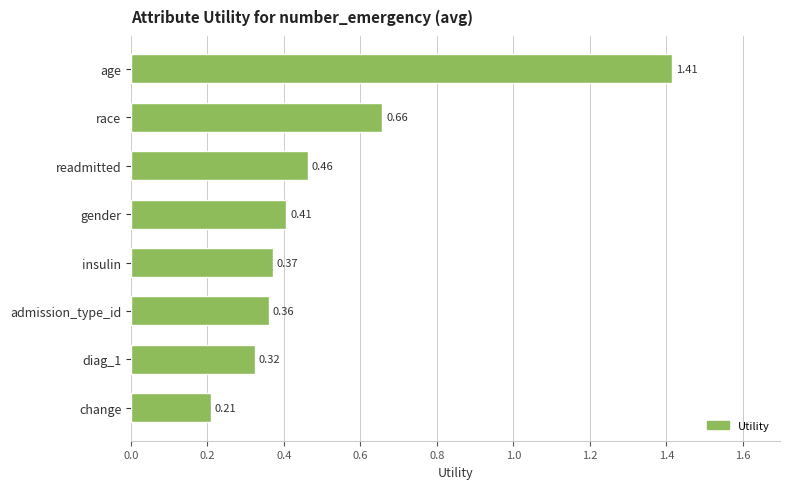

What is the difference between the maximum and minimum values?

1.2